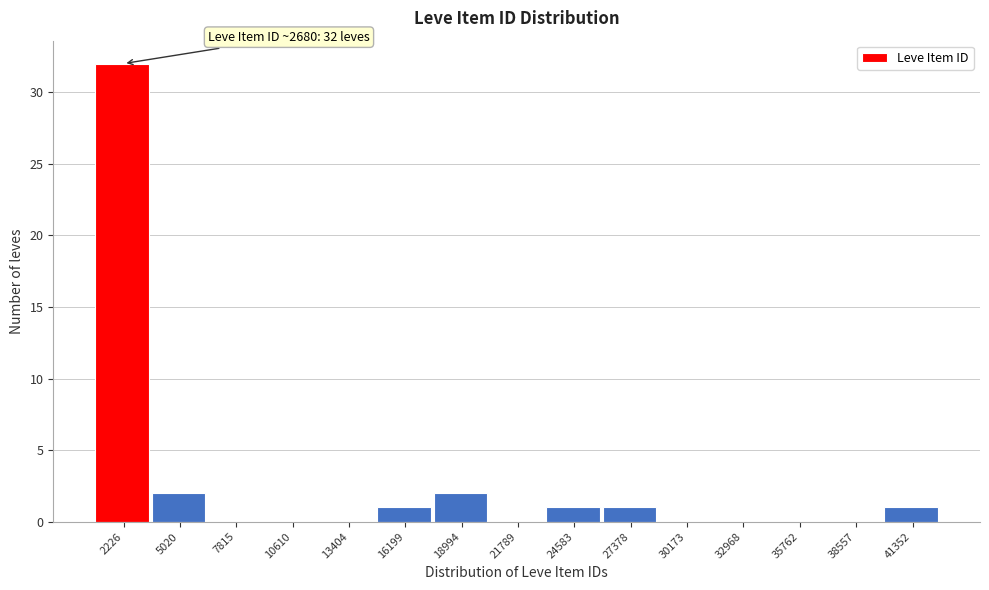

Reading left to right, what are all the values shown in this chart?

2226=32	5020=2	7815=0	10610=0	13404=0	16199=1	18994=2	21789=0	24583=1	27378=1	30173=0	32968=0	35762=0	38557=0	41352=1